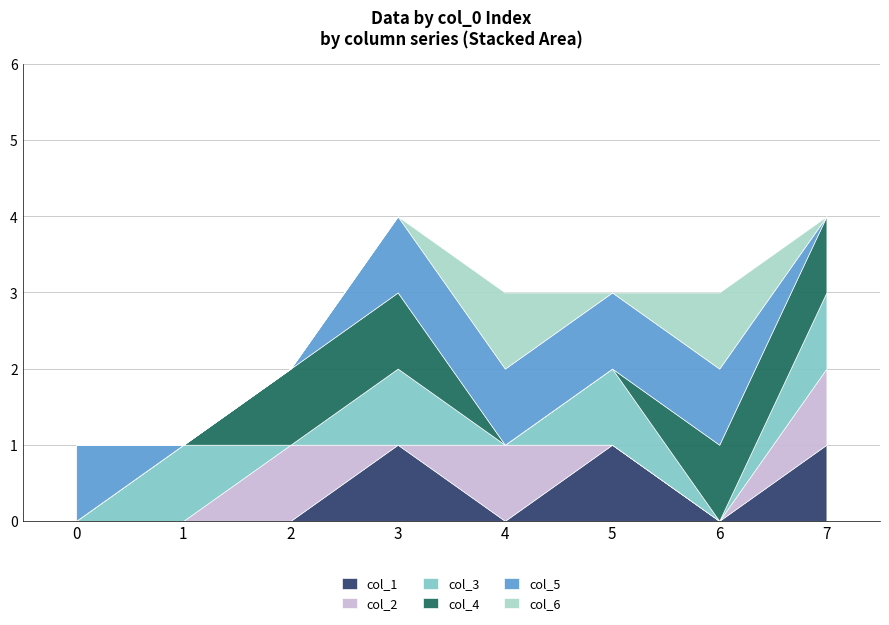

What is the sum of all col_1 values?

3